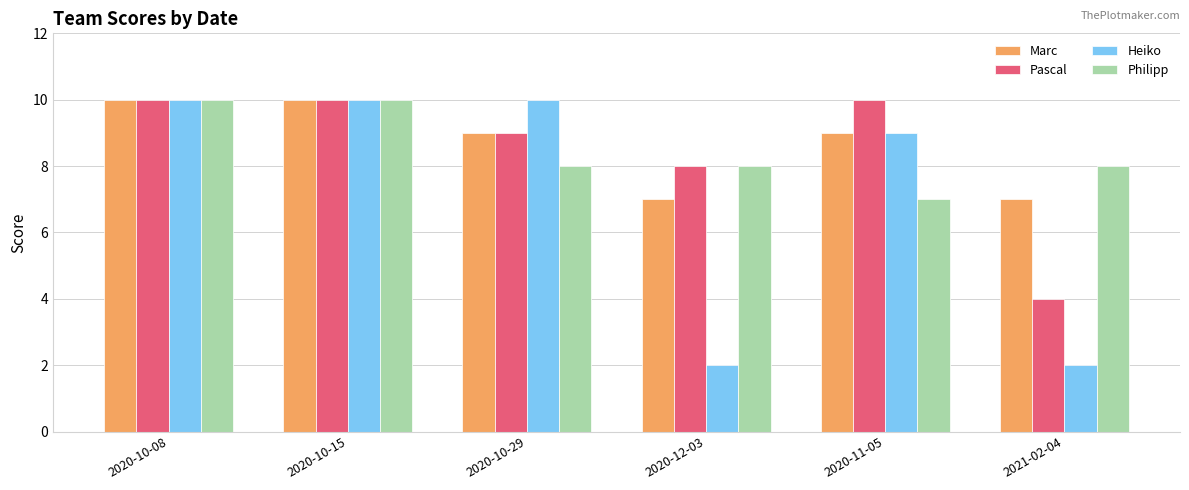

How many groups of bars are there?

6